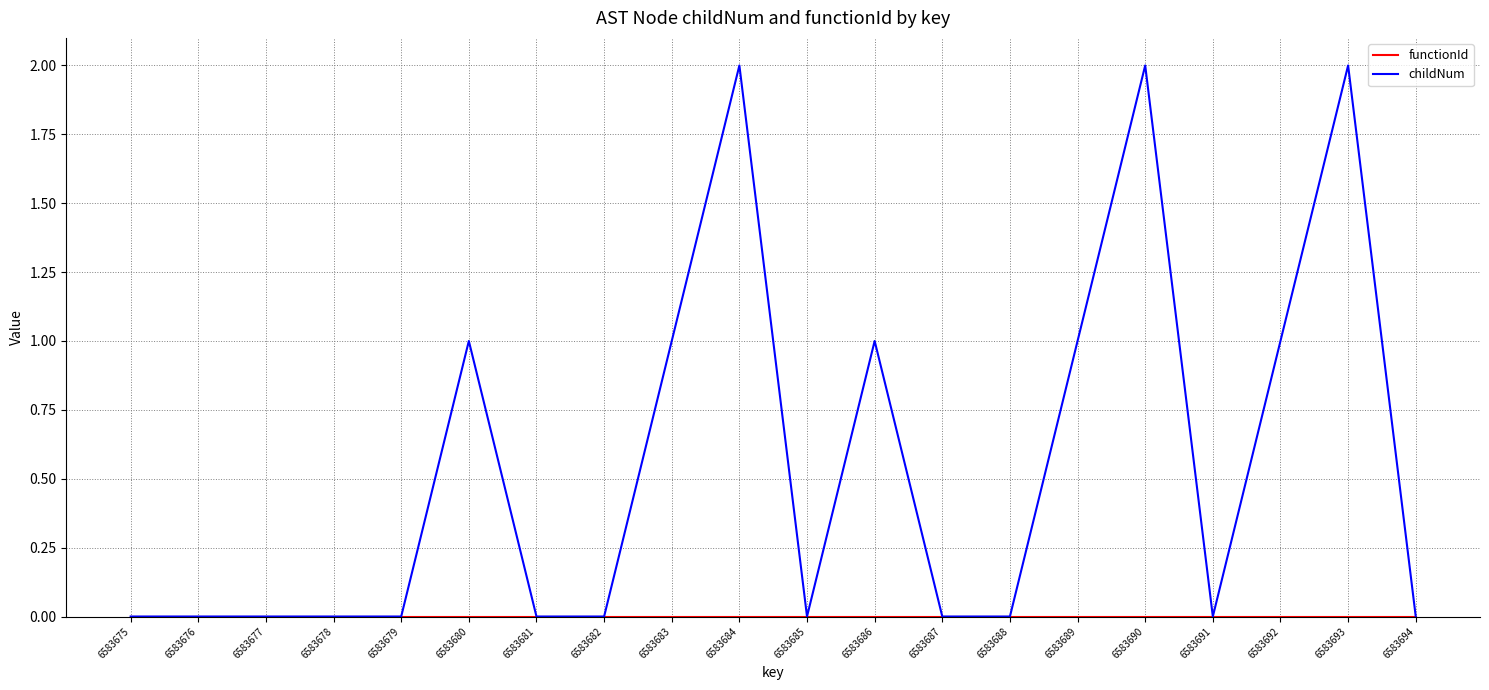

Which series has the largest total across all categories?

childNum